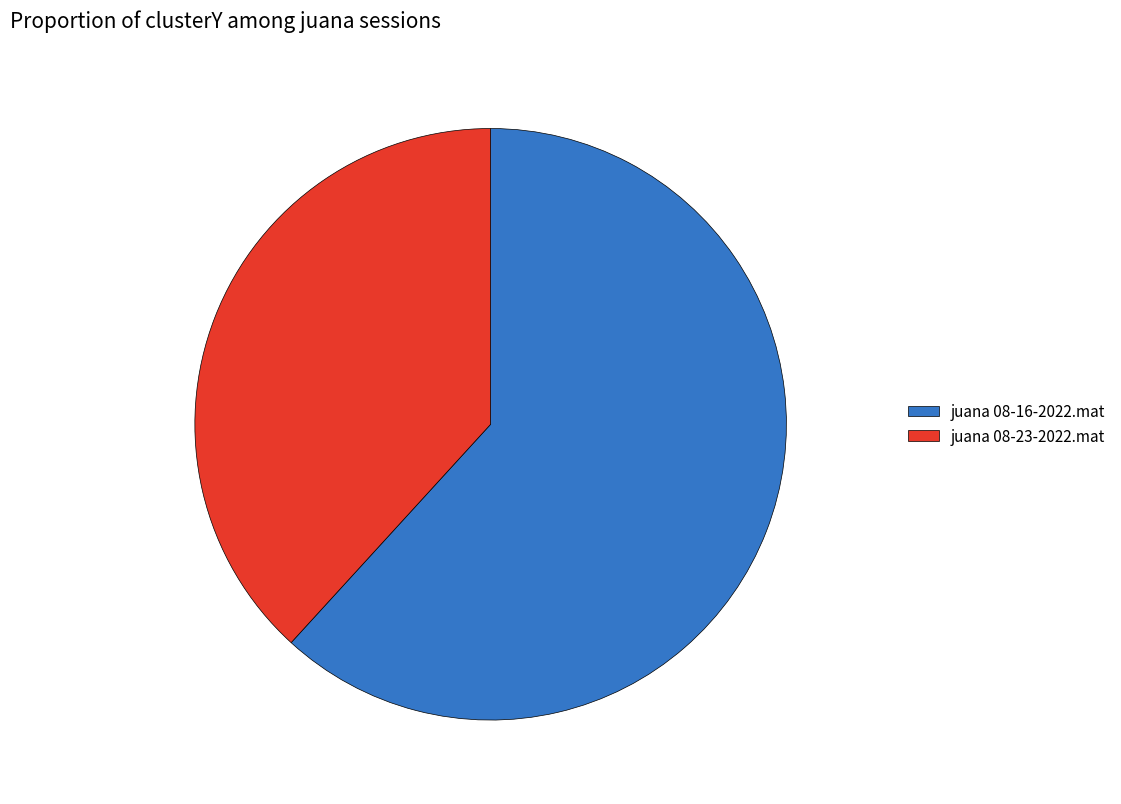

What is the smallest slice in the pie chart?

juana 08-23-2022.mat